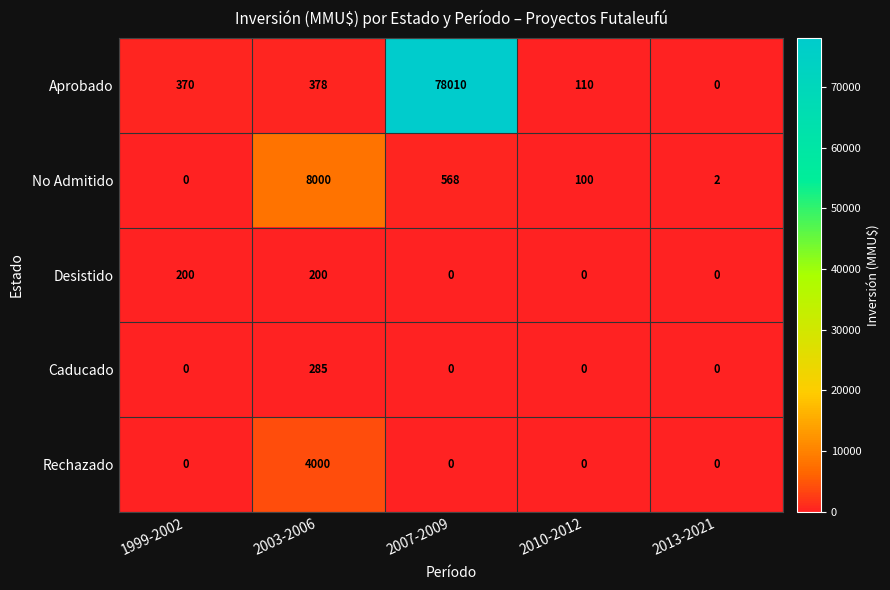

Which category has the highest value across all series?

2007-2009